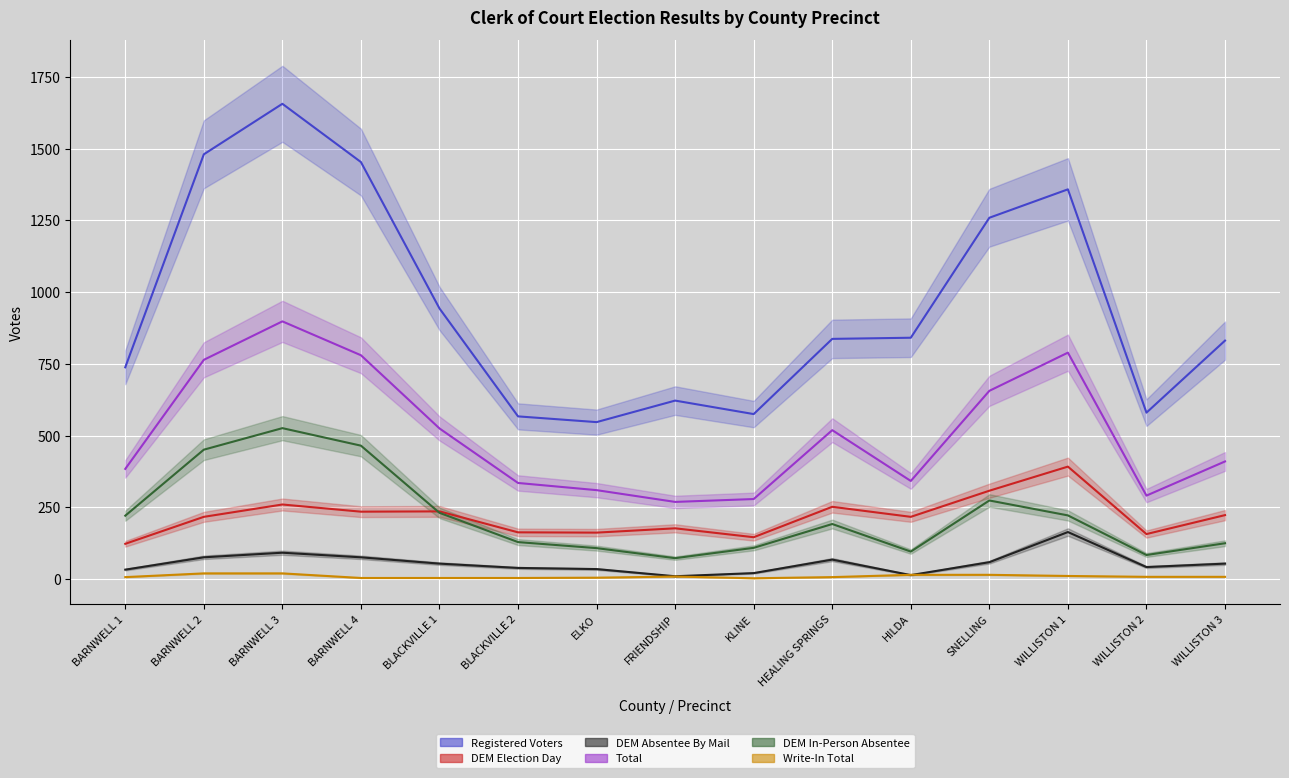

Reading right to left, extract all data points from this chart.

Registered Voters: WILLISTON 3=831	WILLISTON 2=580	WILLISTON 1=1358	SNELLING=1259	HILDA=841	HEALING SPRINGS=837	KLINE=575	FRIENDSHIP=622	ELKO=547	BLACKVILLE 2=567	BLACKVILLE 1=943	BARNWELL 4=1453	BARNWELL 3=1656	BARNWELL 2=1480	BARNWELL 1=738
DEM Election Day: WILLISTON 3=223	WILLISTON 2=157	WILLISTON 1=392	SNELLING=308	HILDA=217	HEALING SPRINGS=252	KLINE=146	FRIENDSHIP=177	ELKO=162	BLACKVILLE 2=163	BLACKVILLE 1=236	BARNWELL 4=235	BARNWELL 3=260	BARNWELL 2=217	BARNWELL 1=123
DEM Absentee By Mail: WILLISTON 3=54	WILLISTON 2=42	WILLISTON 1=164	SNELLING=59	HILDA=14	HEALING SPRINGS=68	KLINE=21	FRIENDSHIP=10	ELKO=35	BLACKVILLE 2=39	BLACKVILLE 1=54	BARNWELL 4=76	BARNWELL 3=92	BARNWELL 2=76	BARNWELL 1=33
Total: WILLISTON 3=410	WILLISTON 2=291	WILLISTON 1=789	SNELLING=656	HILDA=342	HEALING SPRINGS=519	KLINE=279	FRIENDSHIP=269	ELKO=310	BLACKVILLE 2=335	BLACKVILLE 1=525	BARNWELL 4=780	BARNWELL 3=898	BARNWELL 2=764	BARNWELL 1=384
DEM In-Person Absentee: WILLISTON 3=125	WILLISTON 2=84	WILLISTON 1=222	SNELLING=274	HILDA=96	HEALING SPRINGS=192	KLINE=109	FRIENDSHIP=73	ELKO=108	BLACKVILLE 2=129	BLACKVILLE 1=231	BARNWELL 4=465	BARNWELL 3=526	BARNWELL 2=451	BARNWELL 1=221
Write-In Total: WILLISTON 3=8	WILLISTON 2=8	WILLISTON 1=11	SNELLING=15	HILDA=15	HEALING SPRINGS=7	KLINE=3	FRIENDSHIP=9	ELKO=5	BLACKVILLE 2=4	BLACKVILLE 1=4	BARNWELL 4=4	BARNWELL 3=20	BARNWELL 2=20	BARNWELL 1=7